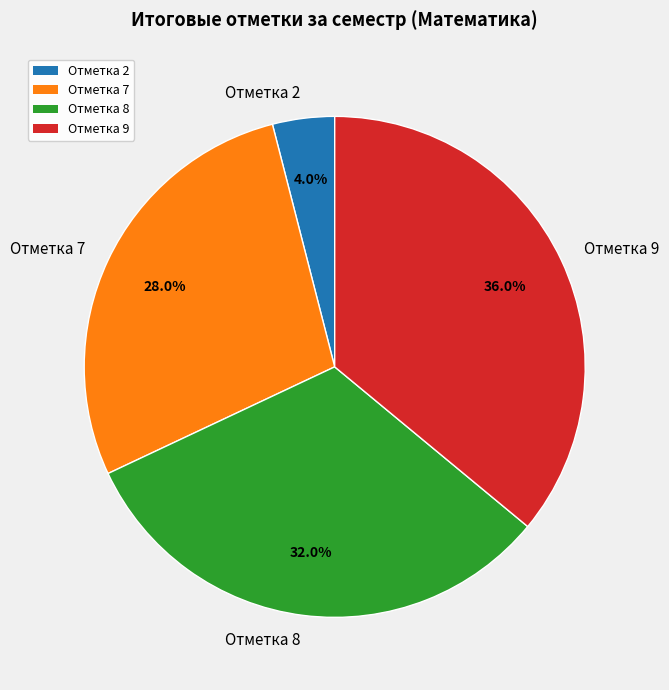

Which category has the smallest portion of the pie?

Отметка 2